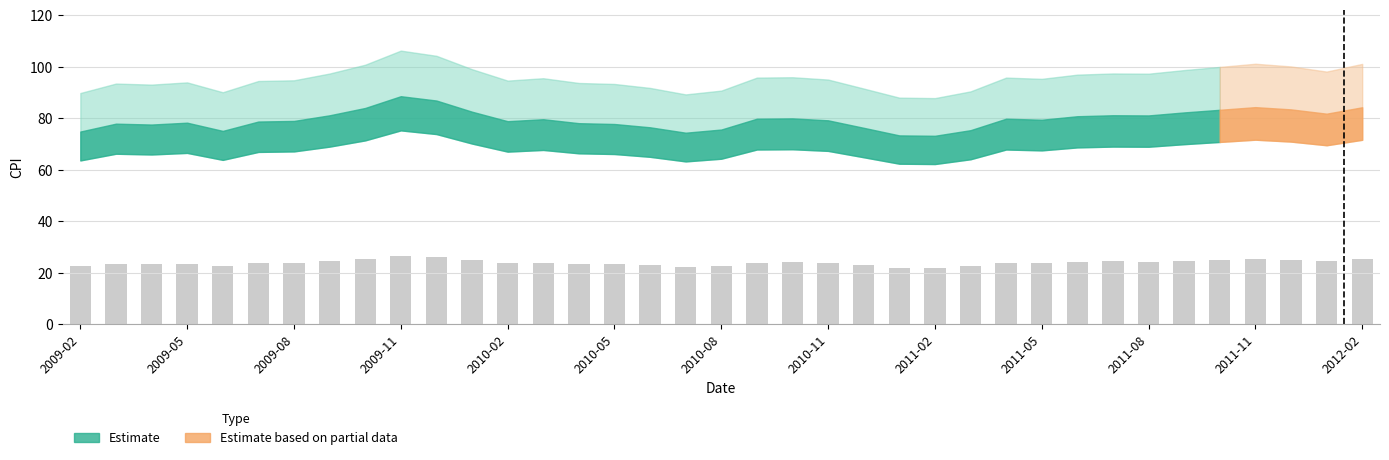

What is the value of the 13th bar from the left?

23.7